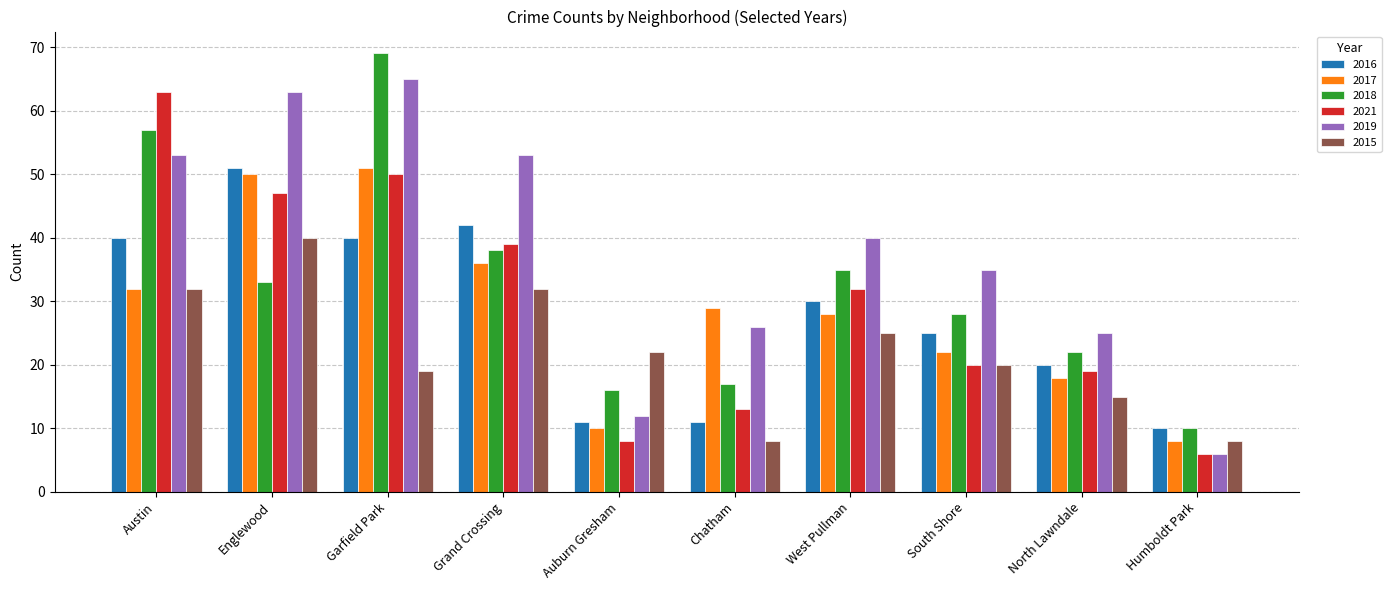

The value of 2017 at Humboldt Park is 8. True or false?

True